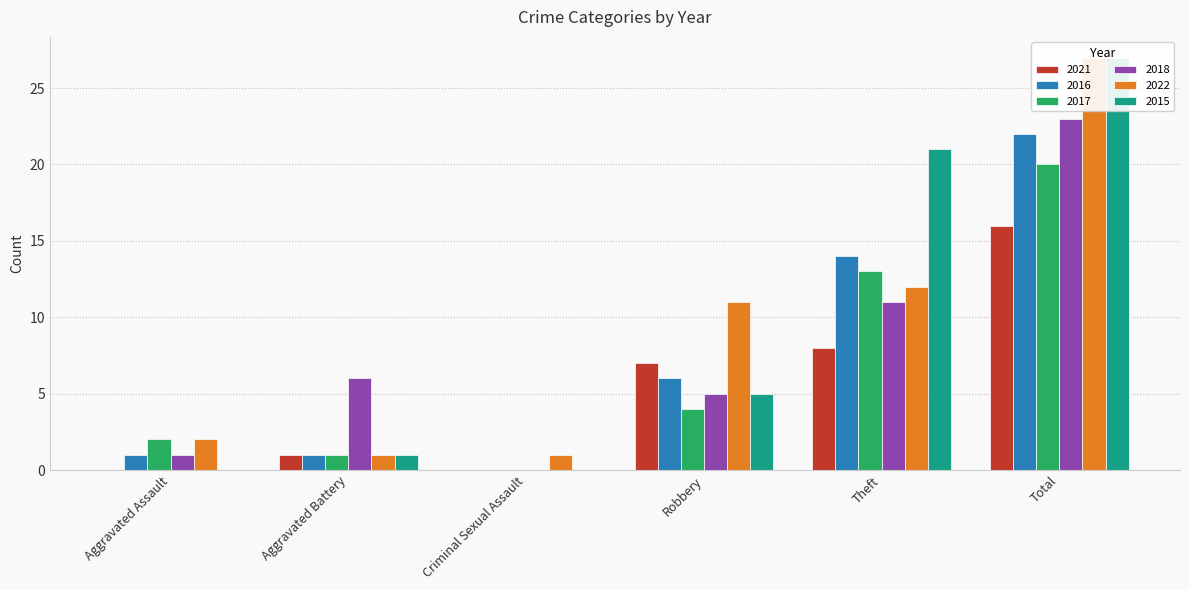

Are the bars grouped side by side (vs. stacked)?

Yes